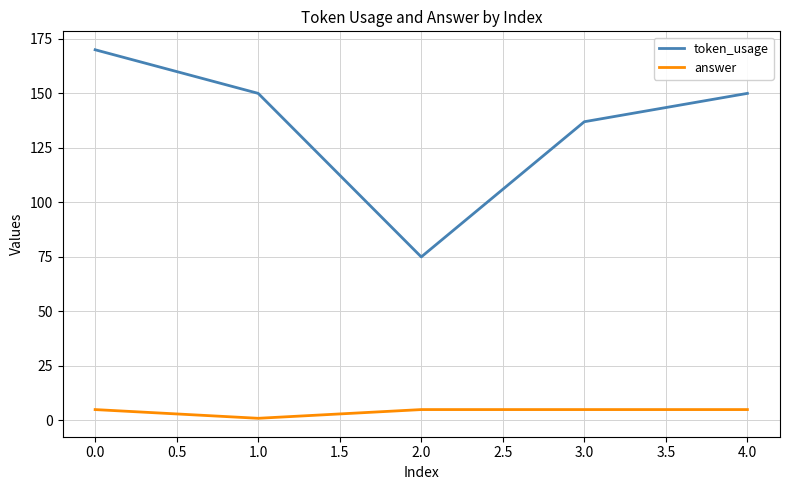

What is the difference between the maximum and second lowest values in the token_usage series?

33